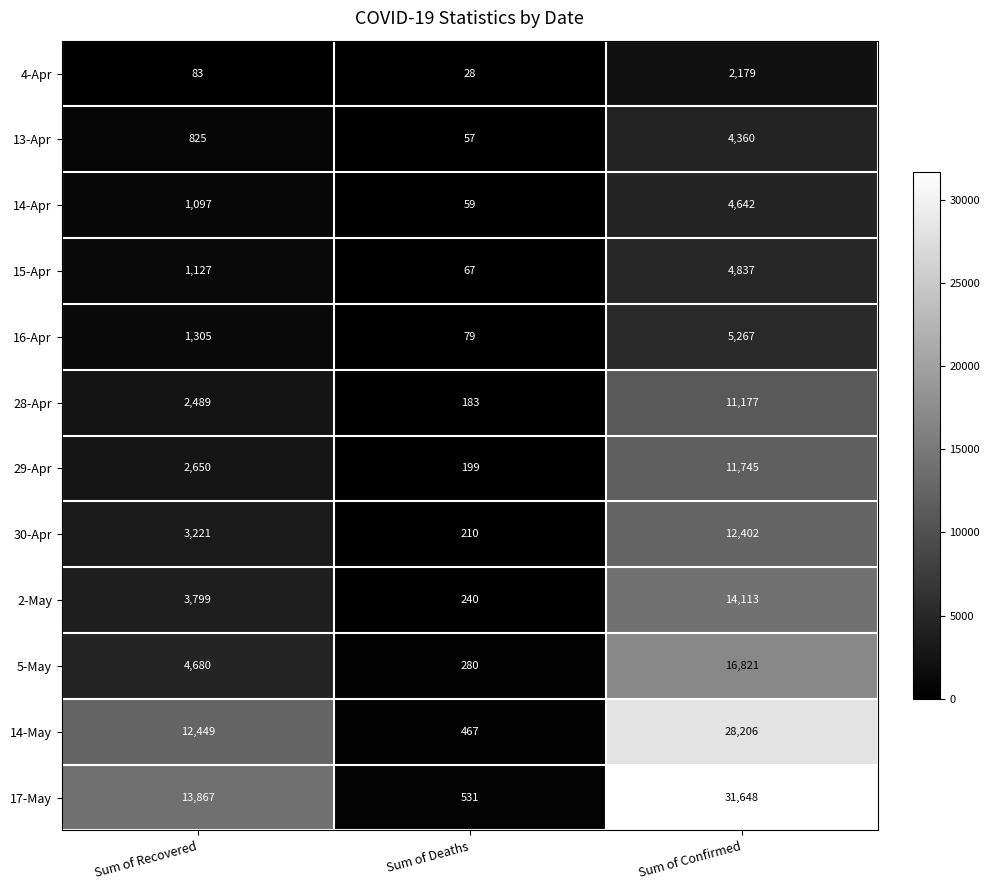

Which series has the widest spread of values?

17-May